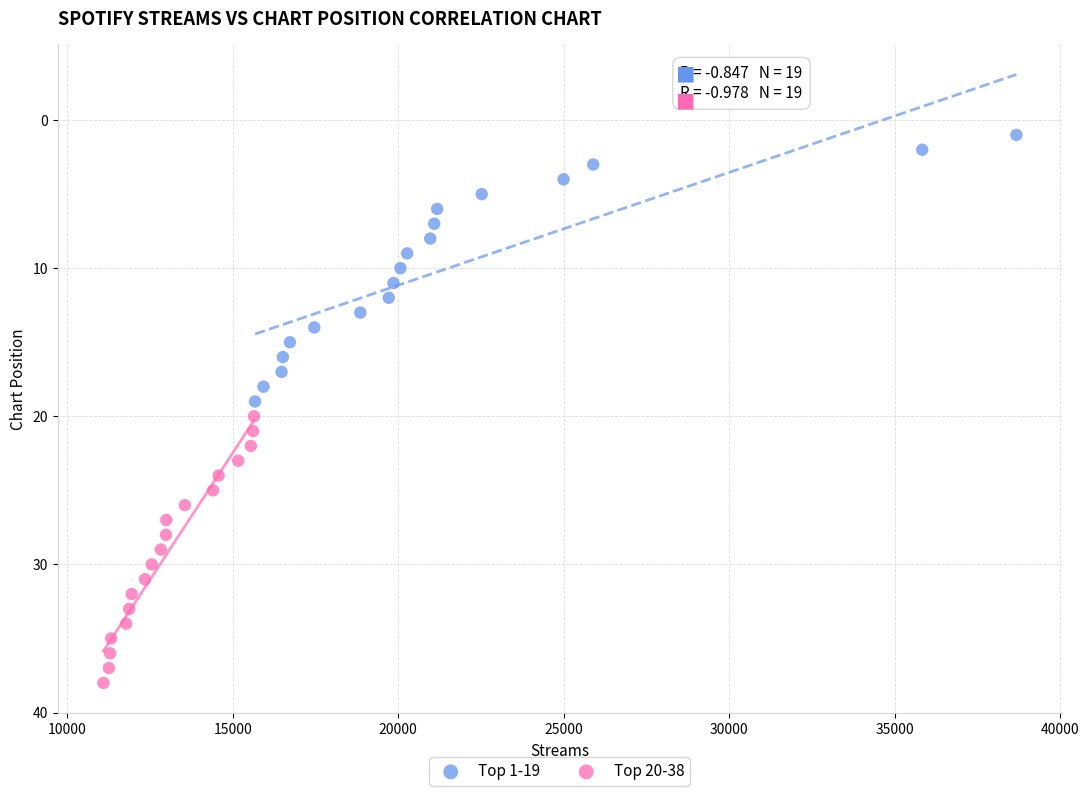

Which series contains the lowest Y value?

Top 1-19